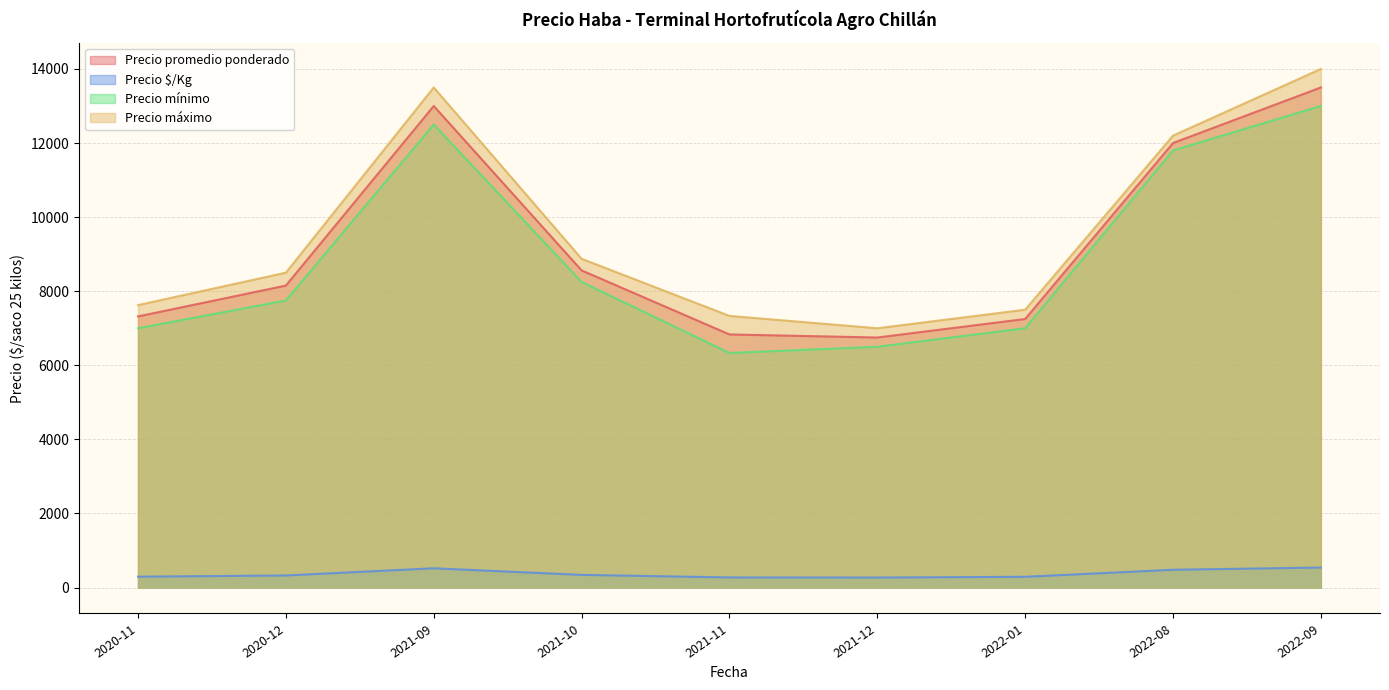

List the series in order of their peak value, lowest first.

Precio $/Kg, Precio mínimo, Precio promedio ponderado, Precio máximo